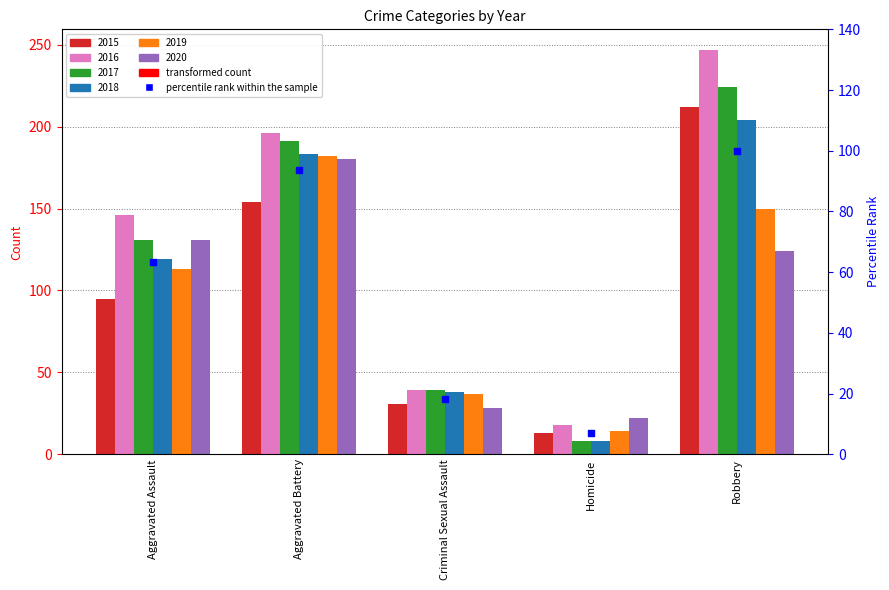

Approximately how many times larger is the value at Aggravated Assault compared to Robbery?

0.6